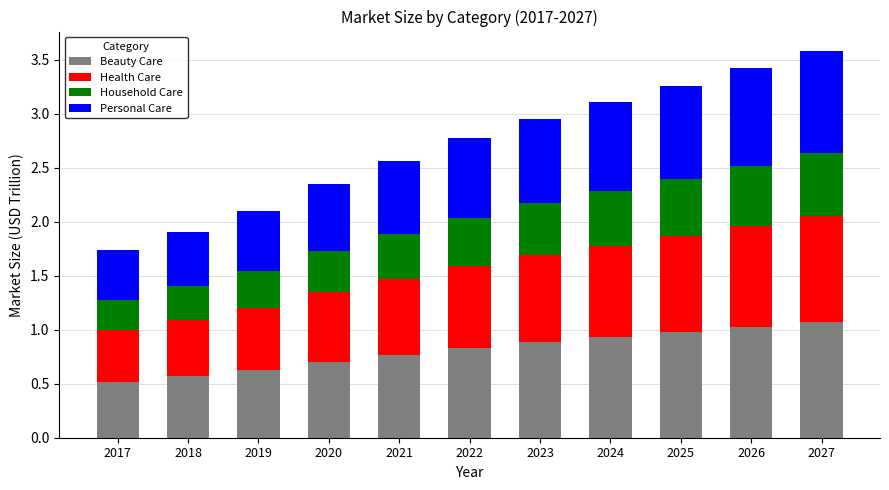

What is the sum of the Beauty Care values at 2023 and 2027?

2.0